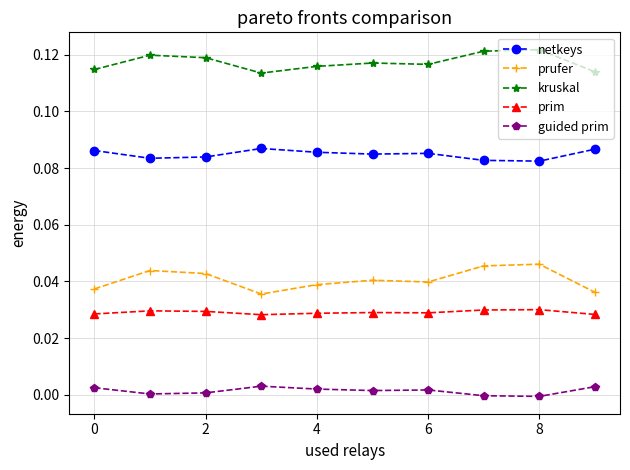

Which series has the widest spread of values?

prufer